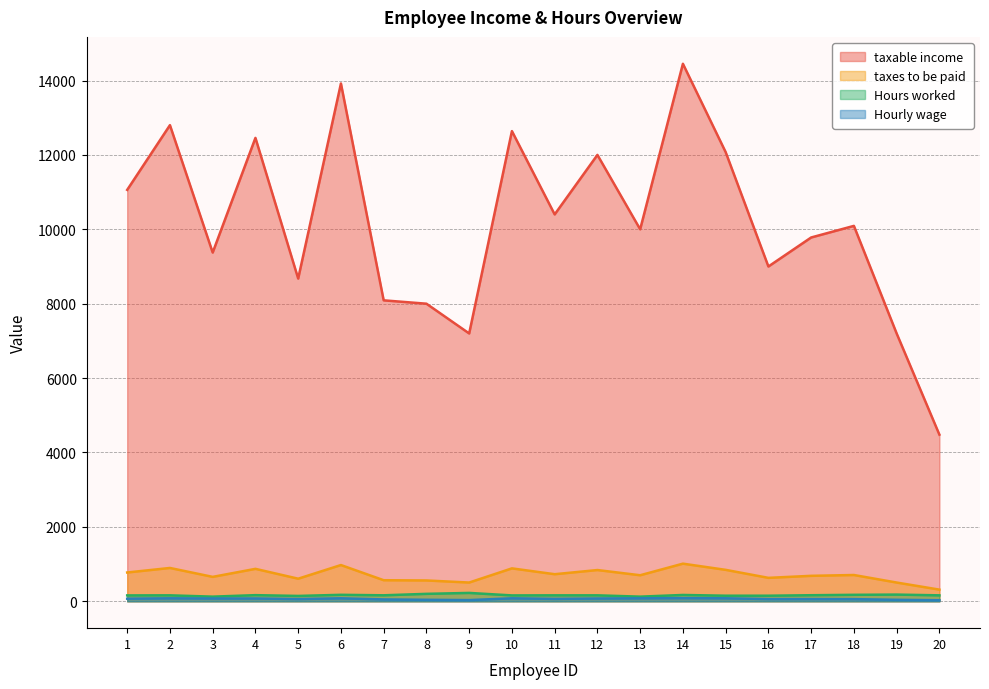

What is the value of the Hourly wage point at the 2nd from the left?

80.0